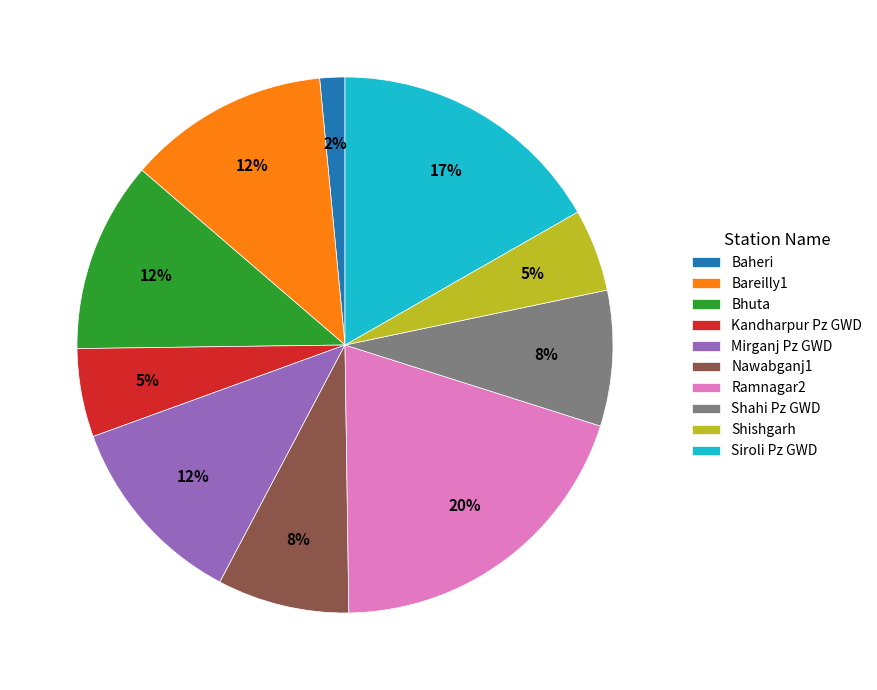

What is the smallest slice in the pie chart?

Baheri